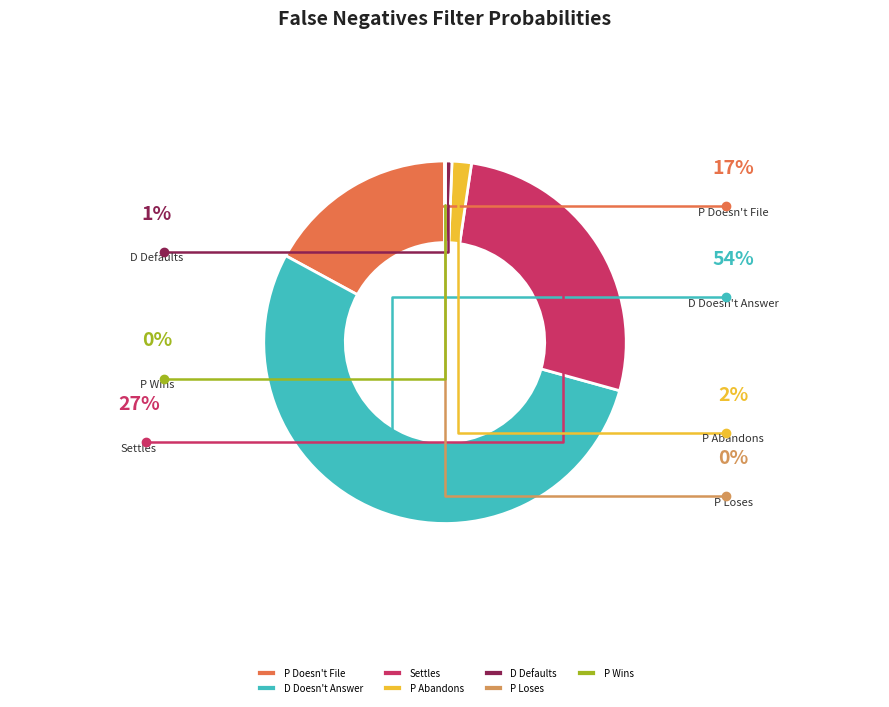

Is the sum of P Abandons and D Defaults greater than half?

No